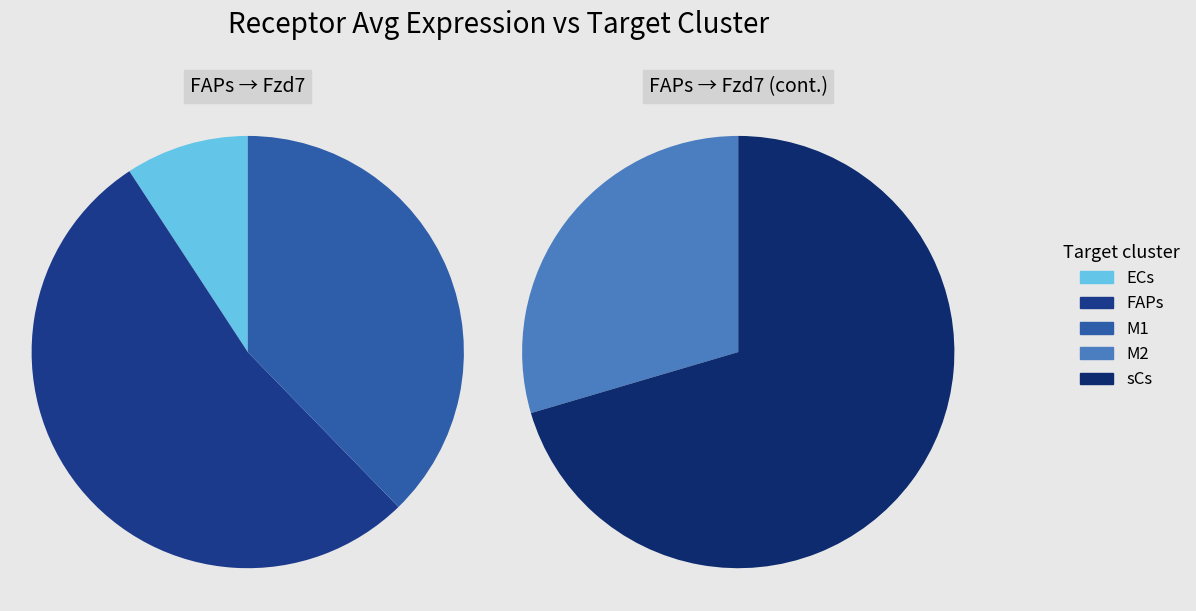

How many segments does this pie chart have?

5